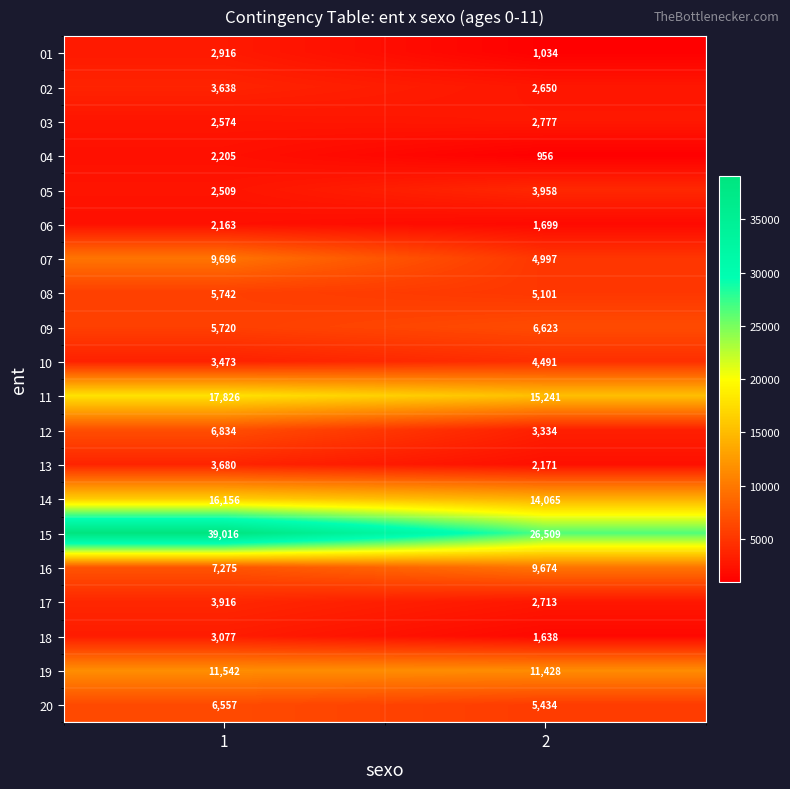

Rank the series by their maximum value, from lowest to highest.

06, 04, 03, 01, 18, 02, 13, 17, 05, 10, 08, 20, 09, 12, 16, 07, 19, 14, 11, 15